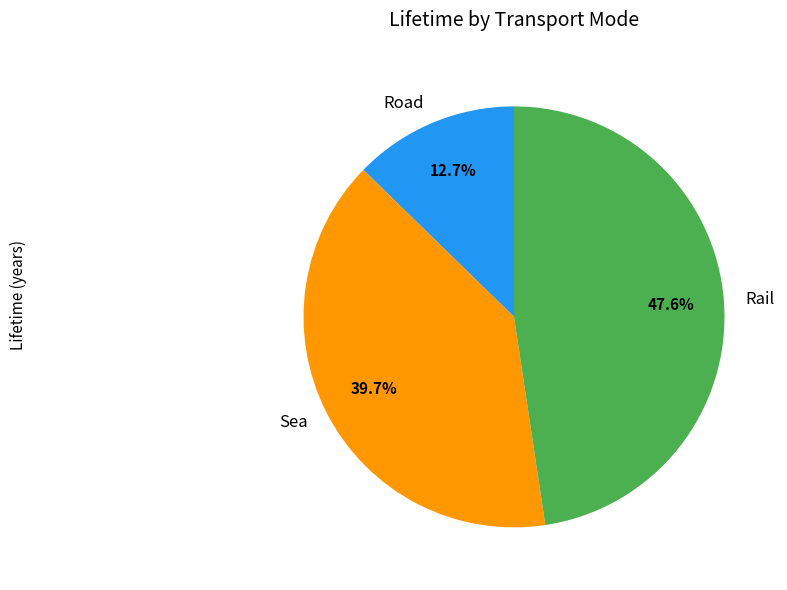

The Sea slice represents 25% of the pie. True or false?

False